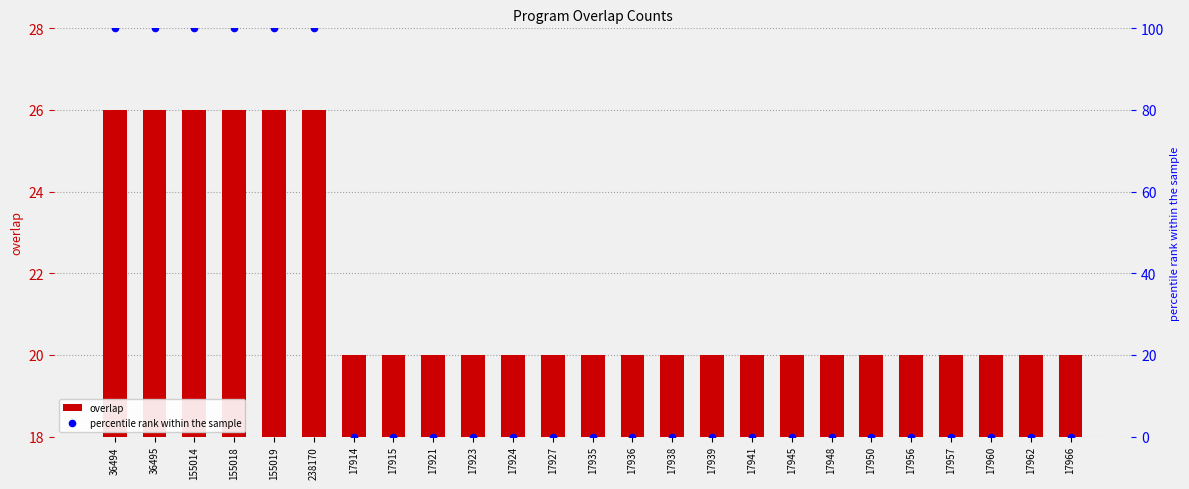

Which series contains the highest Y value?

percentile rank within the sample